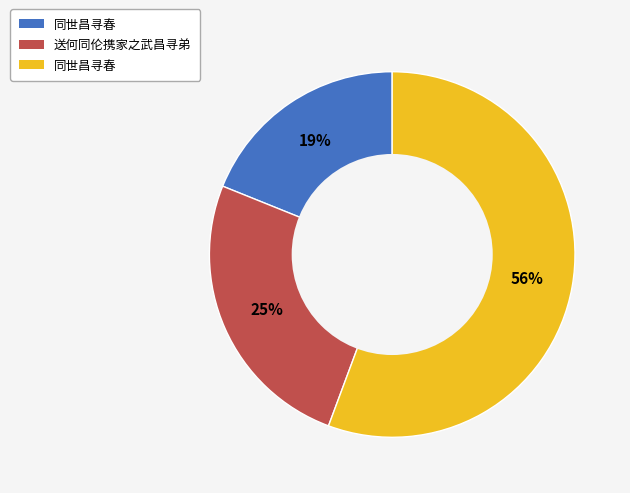

To the nearest percent, what is the difference between the largest and smallest slice percentages?

37%